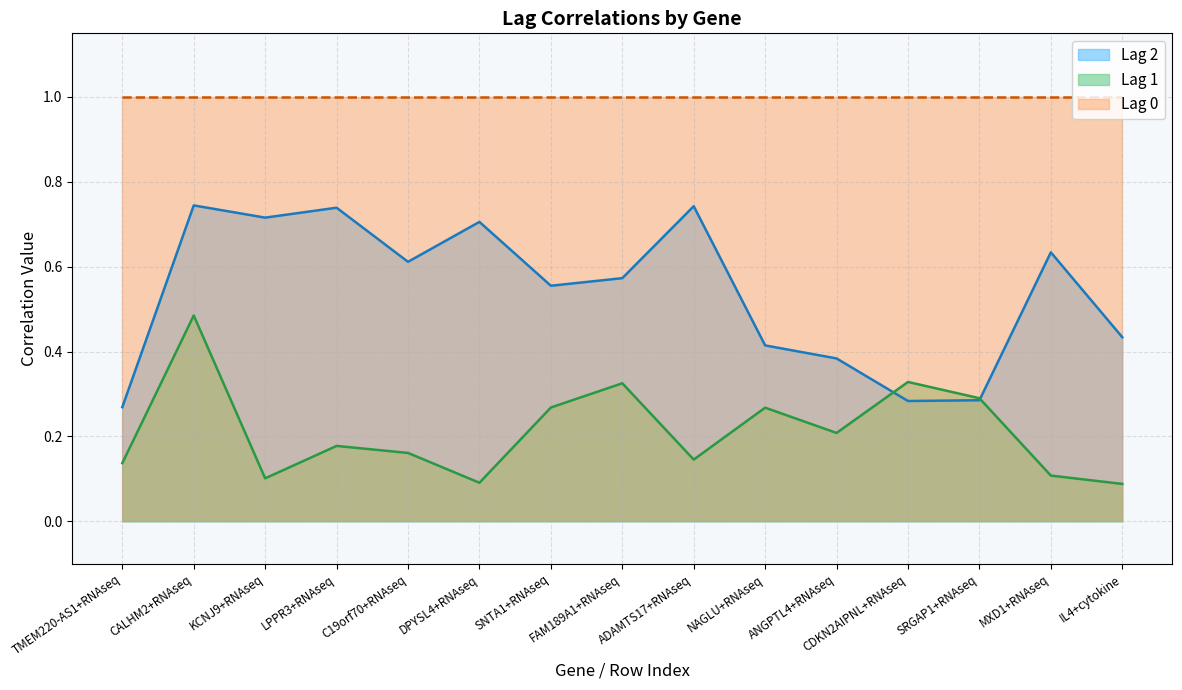

In Lag 1, how many points are lower than both neighbors (excluding endpoints)?

4